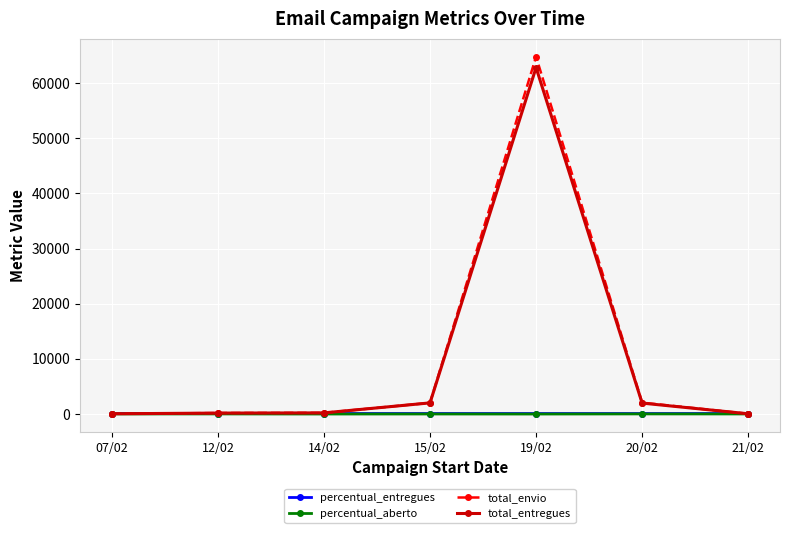

Which series changed the most between 19/02 and 21/02?

total_envio